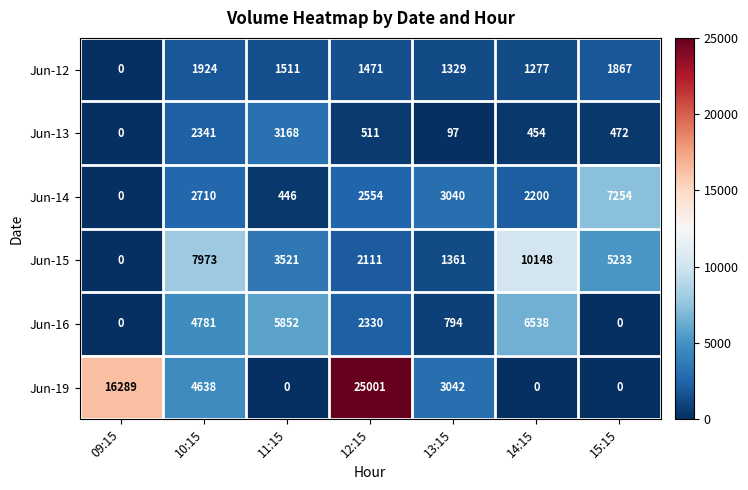

Is it true that Jun-12 equals 791 at 15:15?

False